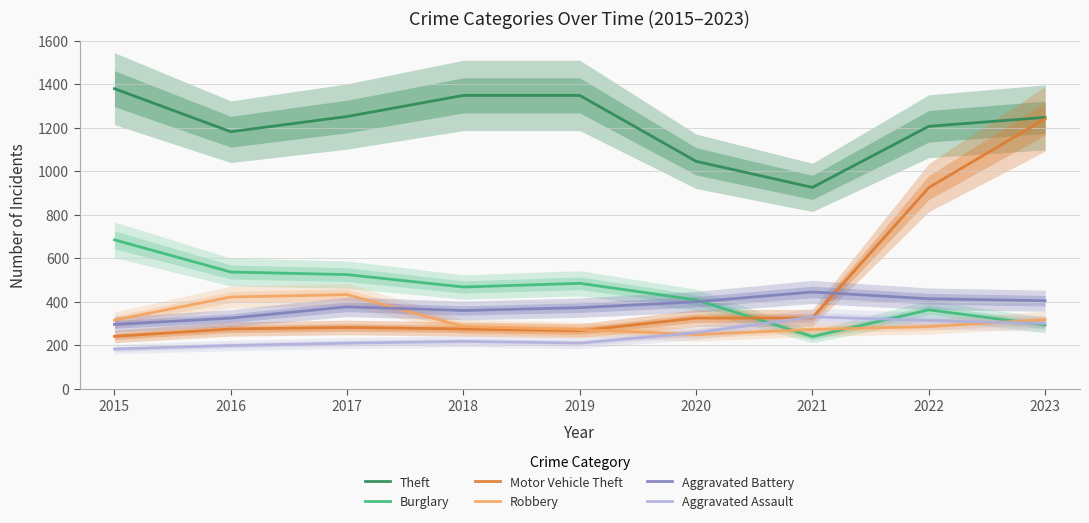

What is the sum of the Theft values at 2015 and 2016?

2560